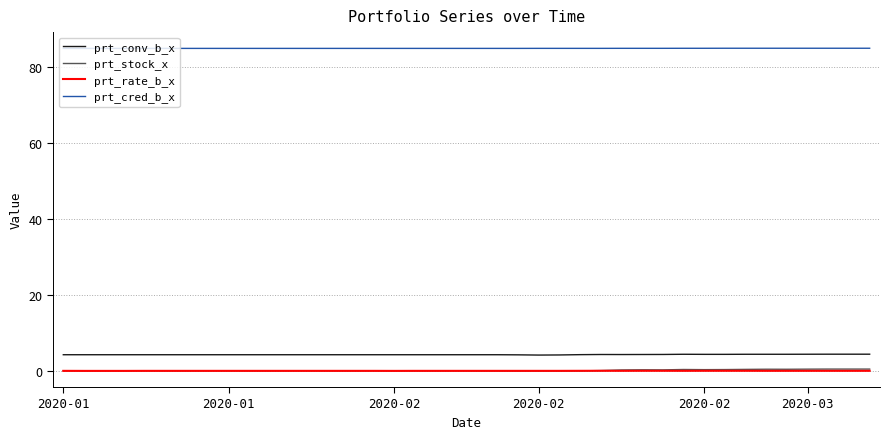

Which series has the largest total across all categories?

prt_cred_b_x